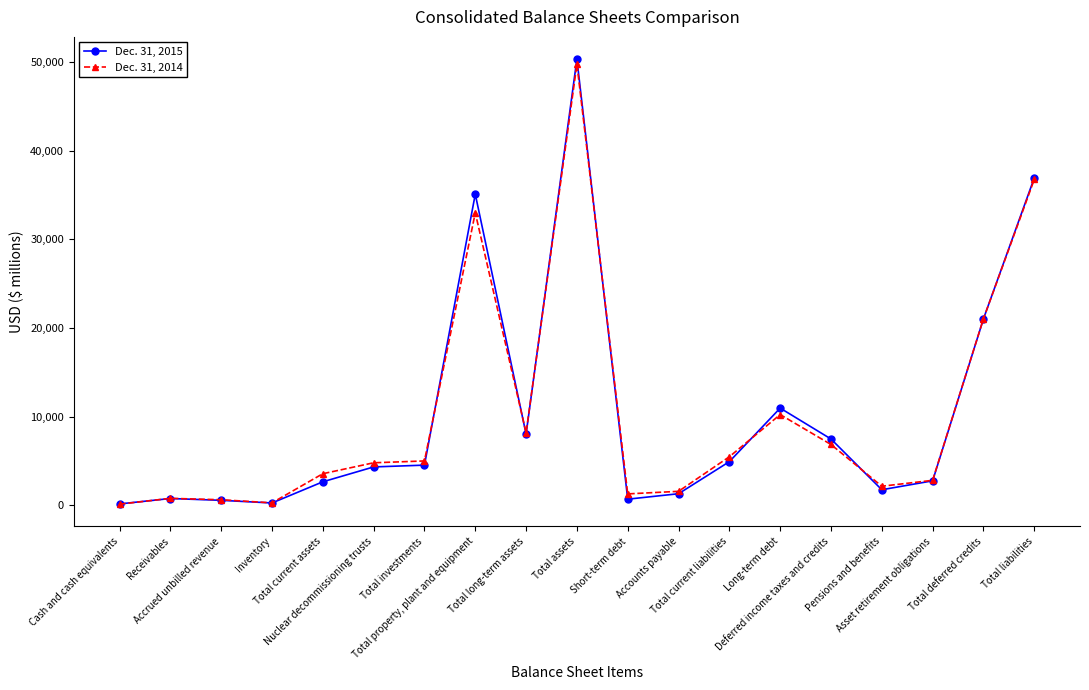

How many categories are shown in the chart?

19